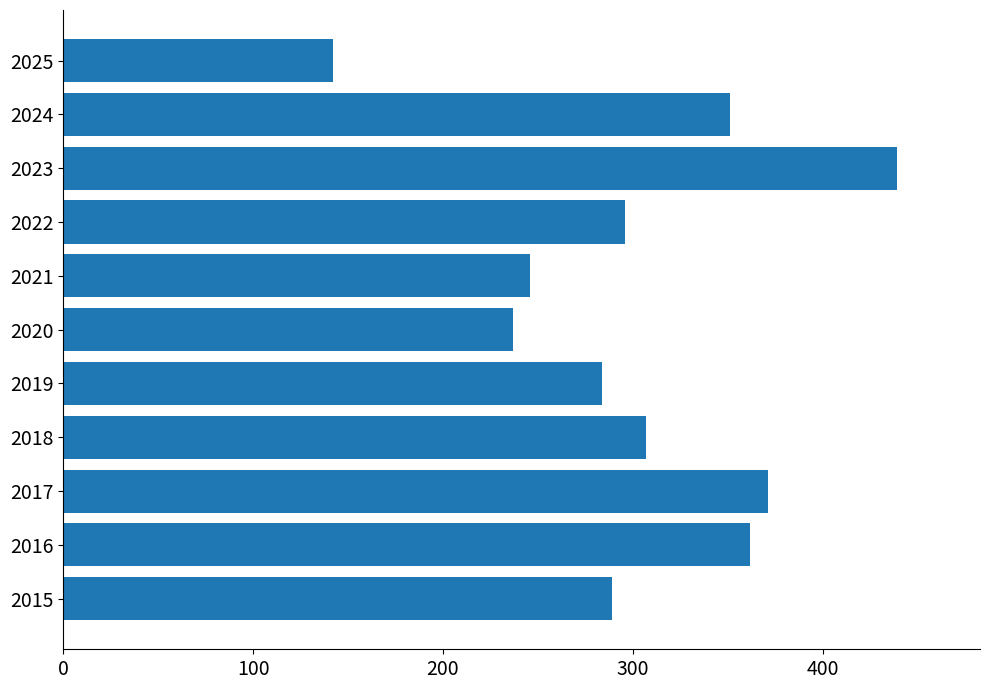

Rank the categories by value from highest to lowest.

2023, 2017, 2016, 2024, 2018, 2022, 2015, 2019, 2021, 2020, 2025